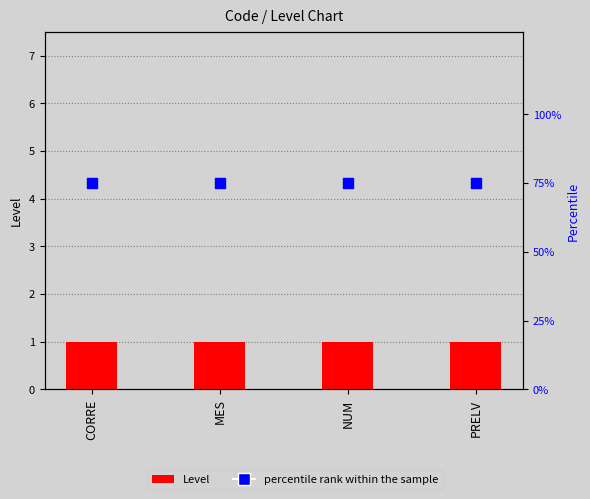

Is the value of Level at PRELV greater than the value of percentile rank within the sample at NUM?

No